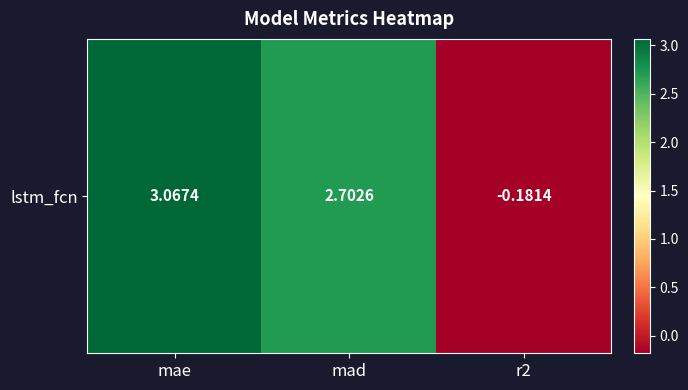

What is the average value?

1.9